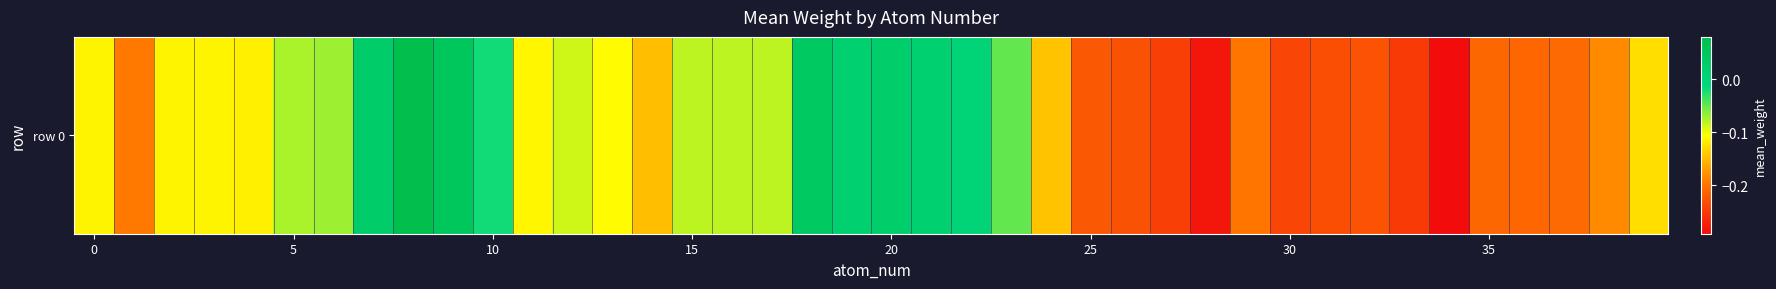

Is it true that the value at 35 is -0.1?

False